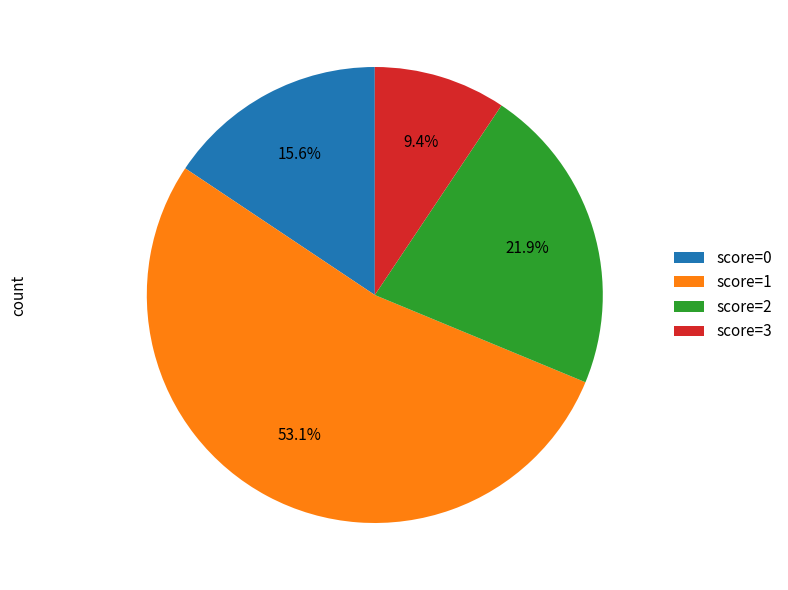

Rank the categories by value from highest to lowest.

score=1, score=2, score=0, score=3